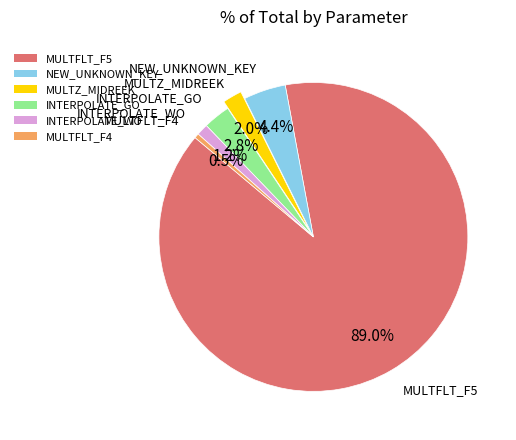

Which slice is the largest?

MULTFLT_F5